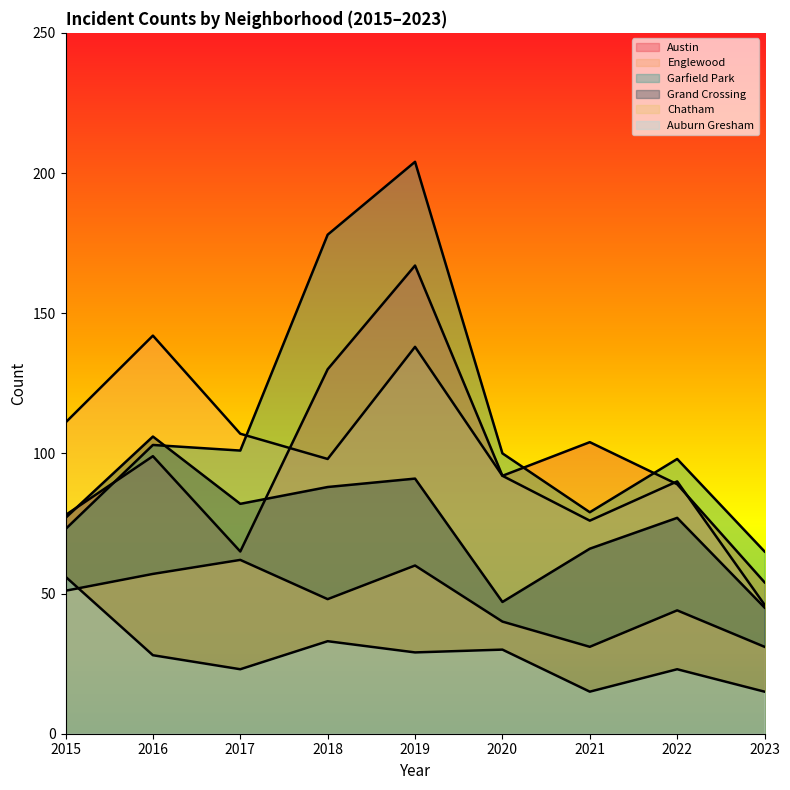

List the series in order of their peak value, highest first.

Garfield Park, Austin, Englewood, Grand Crossing, Chatham, Auburn Gresham